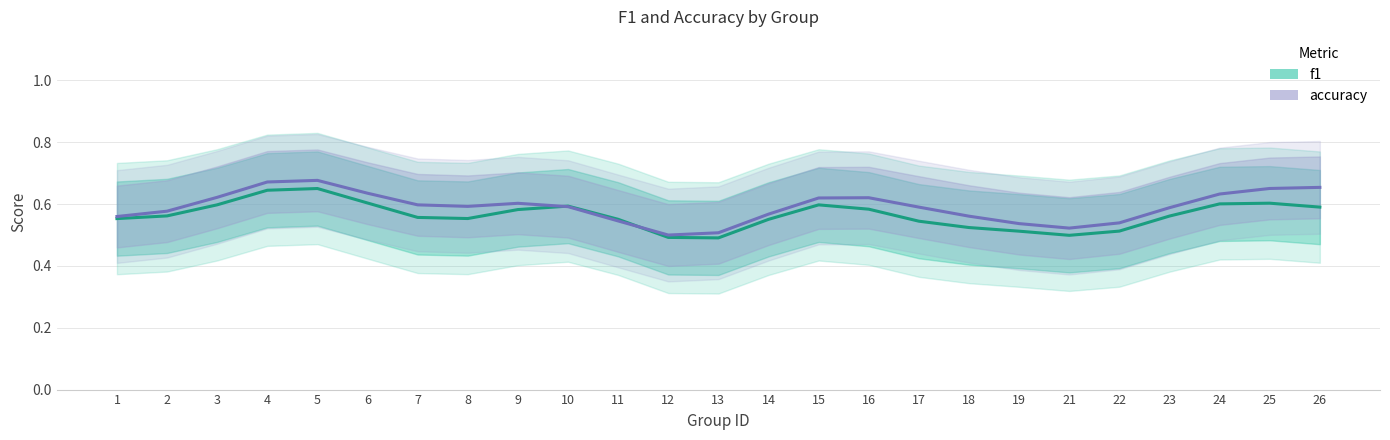

Rank the categories by accuracy value from lowest to highest.

12, 13, 21, 19, 22, 11, 1, 18, 14, 2, 23, 17, 10, 8, 7, 9, 15, 16, 3, 24, 6, 25, 26, 4, 5